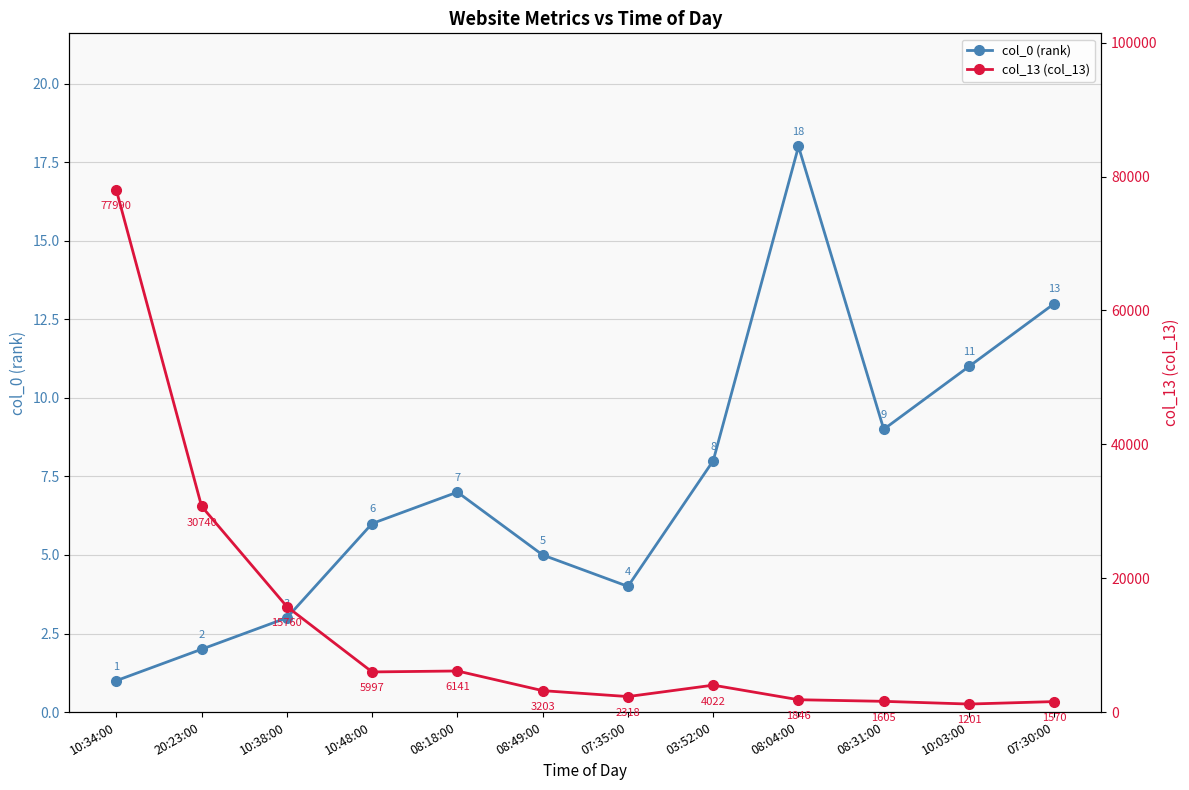

At which label is col_0 (rank) closest to 9?

08:31:00